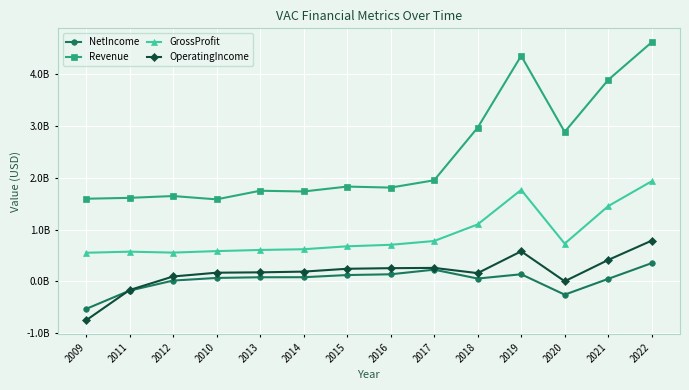

What are all the series names shown in the legend?

NetIncome, Revenue, GrossProfit, OperatingIncome